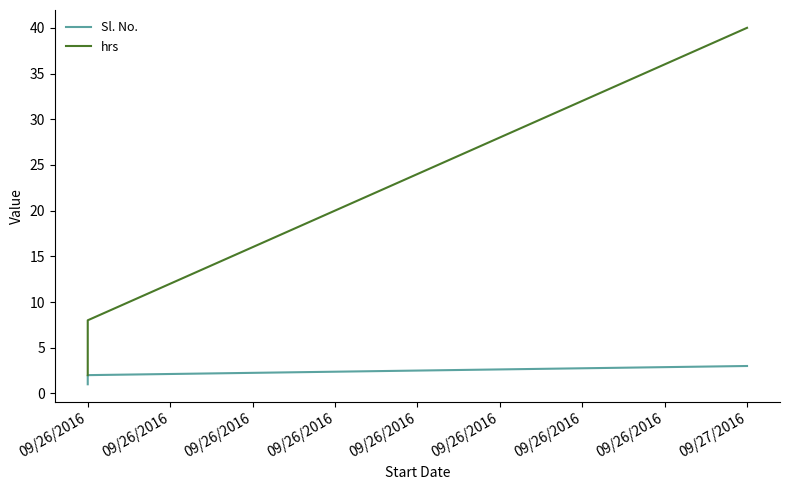

Is it true that Sl. No. equals 2 at 09/26/2016?

True